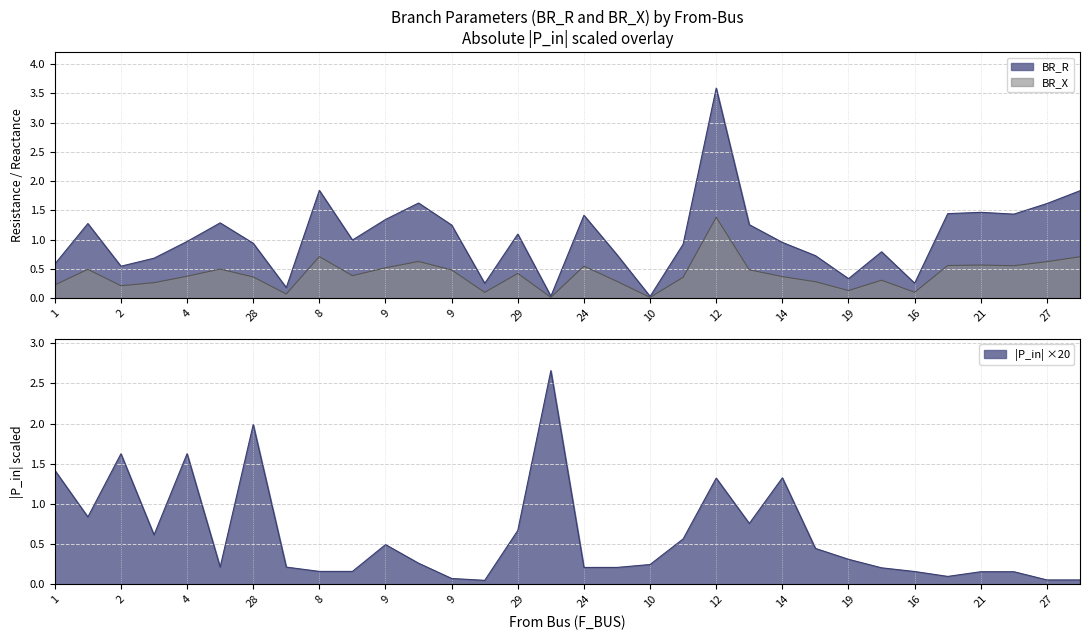

True or false: BR_R and BR_X cross at least once.

False